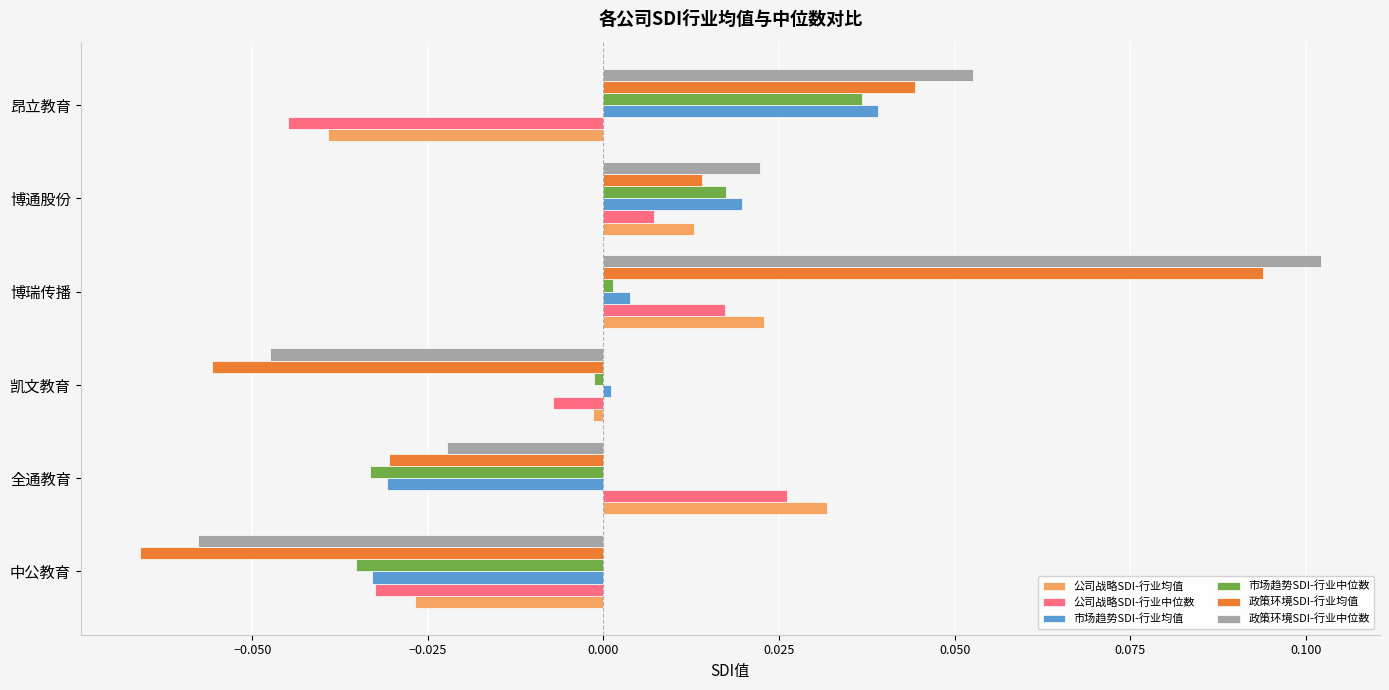

Is it true that 政策环境SDI-行业均值 equals -0.0 at 凯文教育?

False